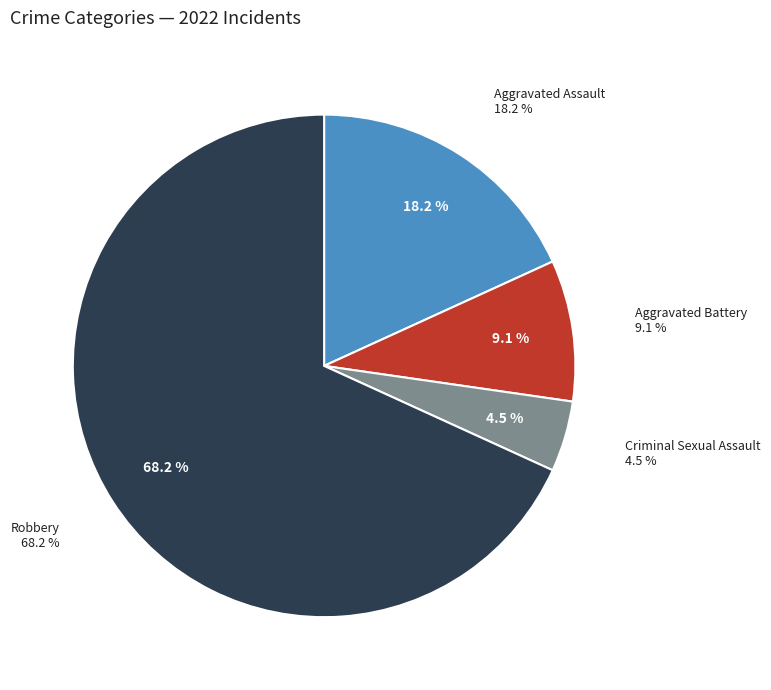

Which slice is the largest?

Robbery